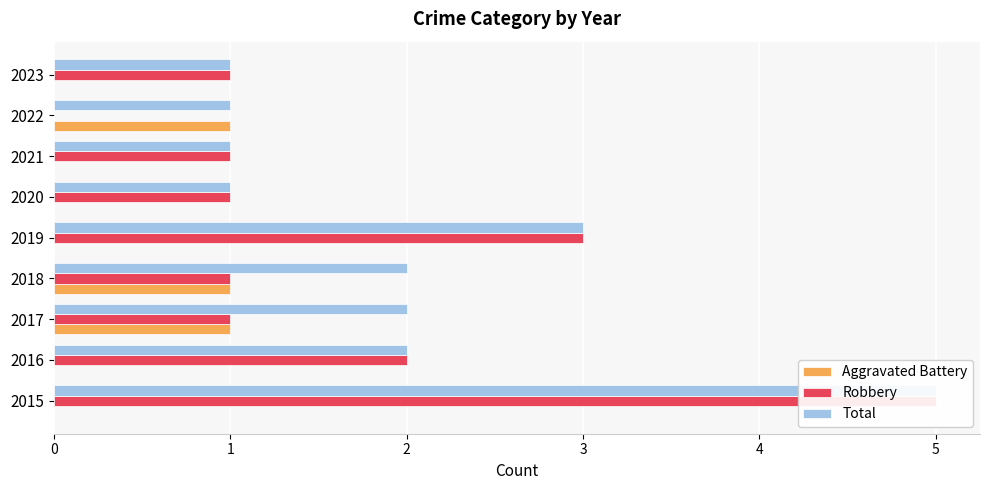

Reading left to right, transcribe all the data shown in this chart.

Aggravated Battery: 0=0	1=0	2=1	3=1	4=0	5=0	6=0	7=1	8=0
Robbery: 0=5	1=2	2=1	3=1	4=3	5=1	6=1	7=0	8=1
Total: 0=5	1=2	2=2	3=2	4=3	5=1	6=1	7=1	8=1